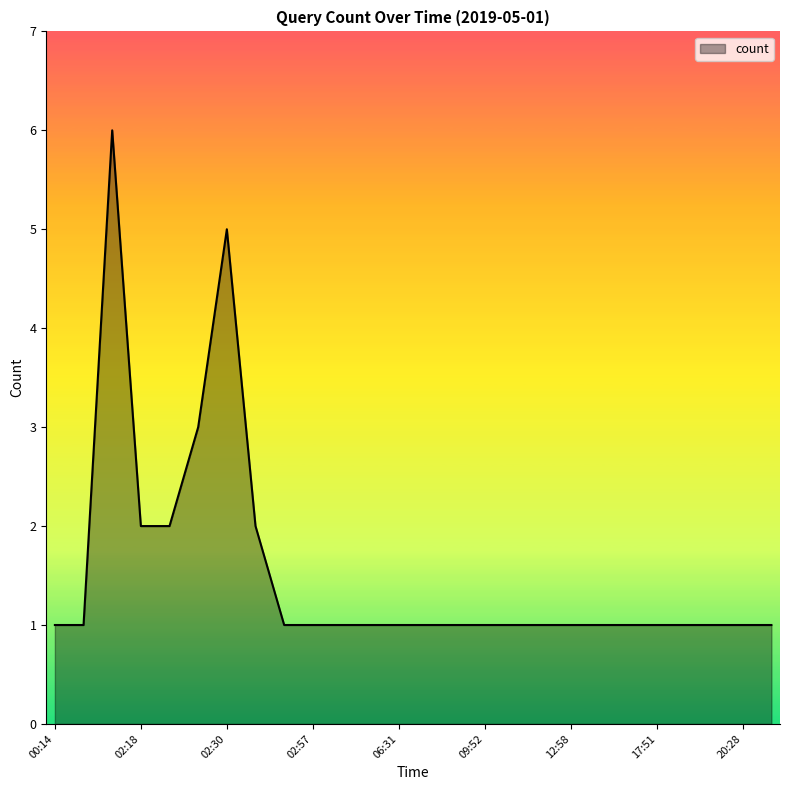

What is the greatest value displayed?

6